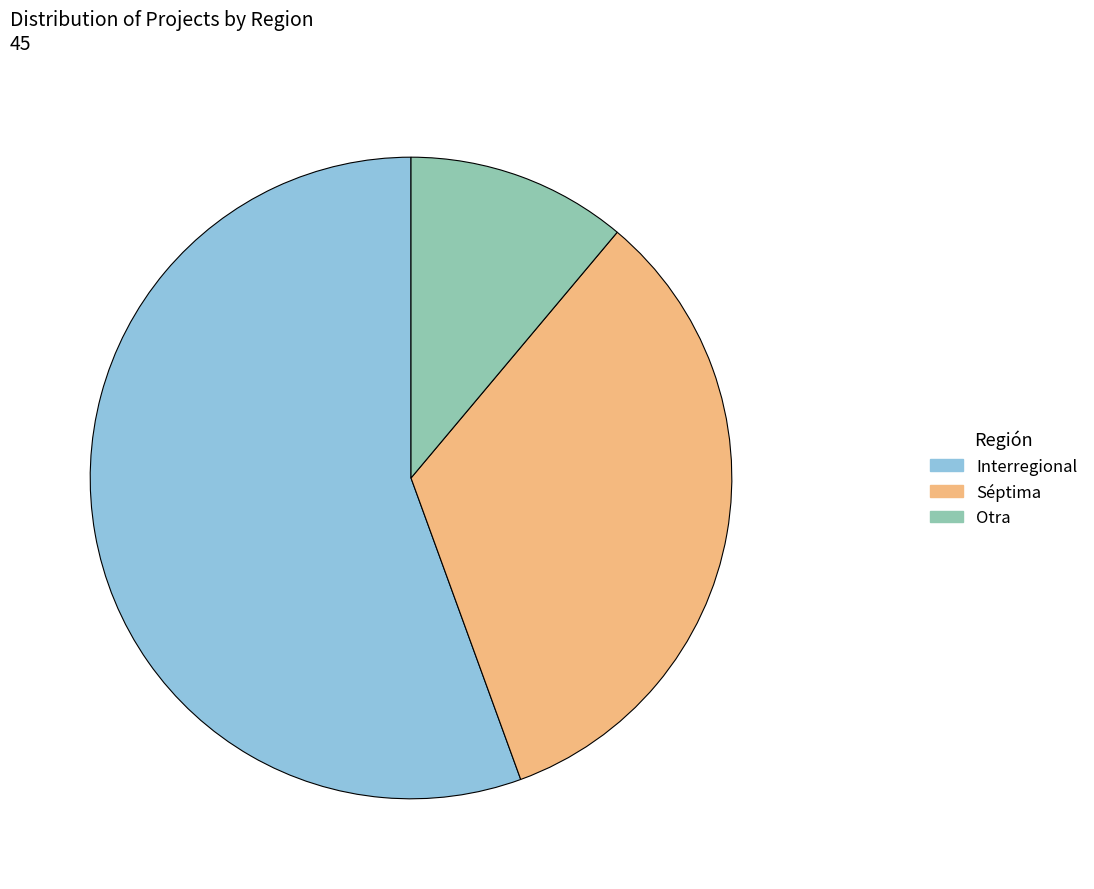

Which category has the biggest portion of the pie?

Interregional